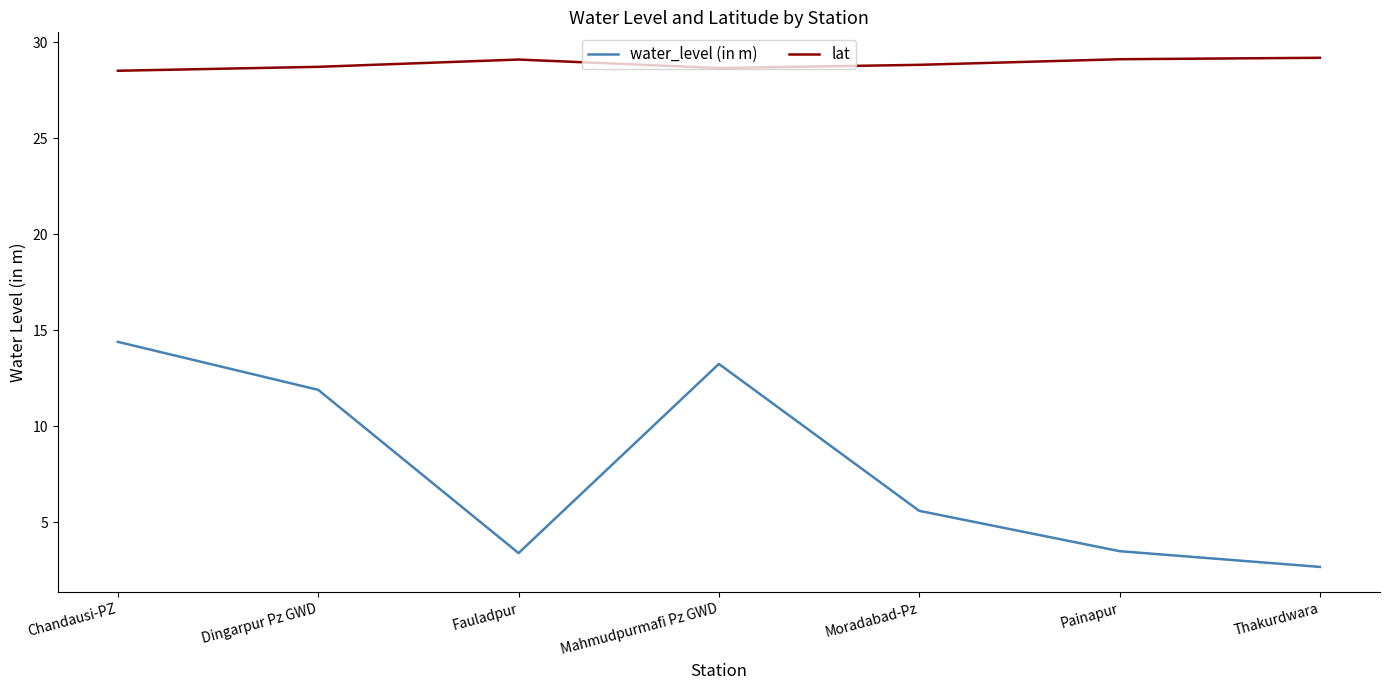

Where is the first local minimum for water_level (in m)?

Fauladpur